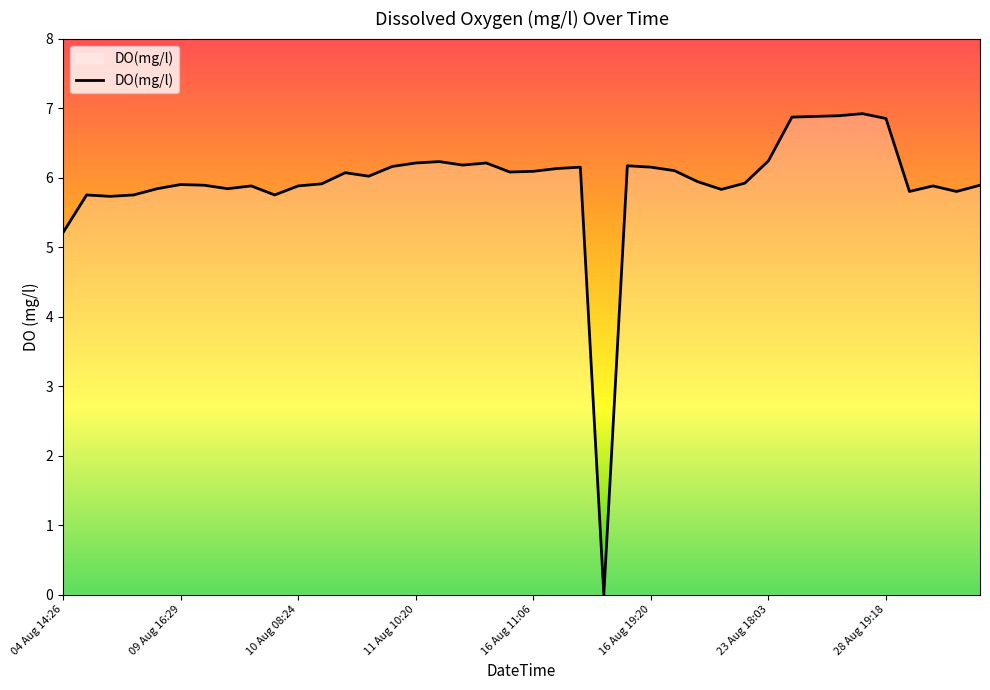

What is the difference between the maximum and minimum values?

6.9